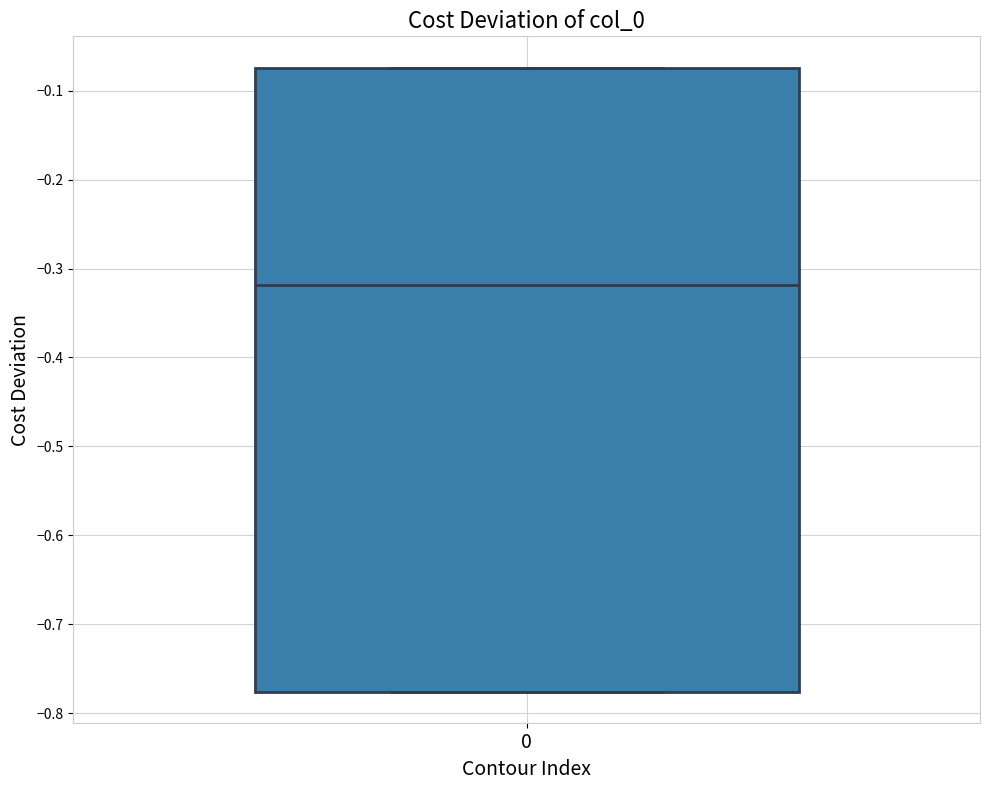

Read this box plot against the y-axis: the position of the median line, the range covered by the box, and the ends of both whiskers. The values are not printed on the chart, so give them approximately, as read against the axis.

median -0.32, box -0.78 to -0.07, whiskers -0.78 to -0.07